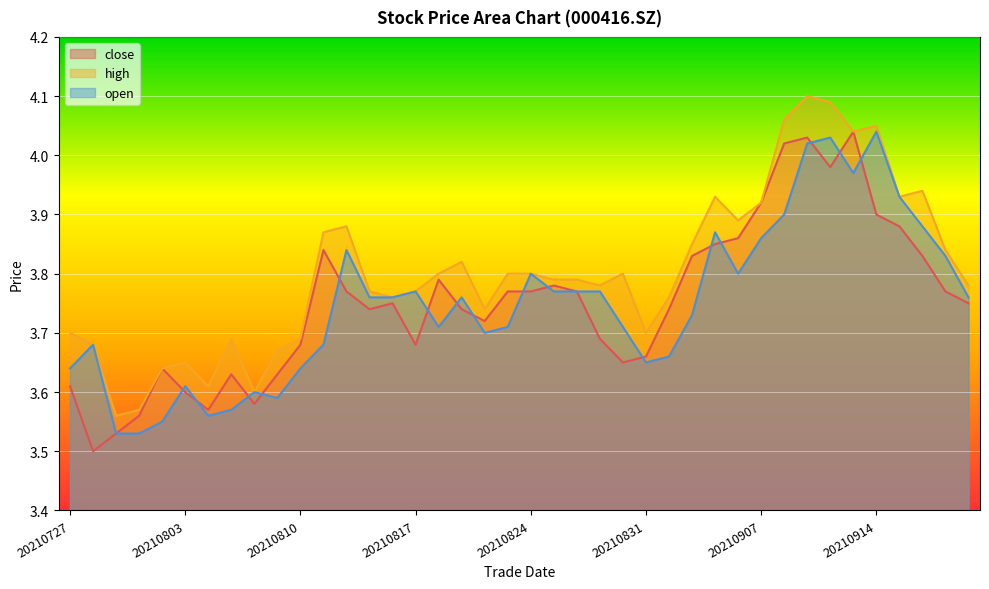

Is it true that open equals 5.6 at 20210819?

False